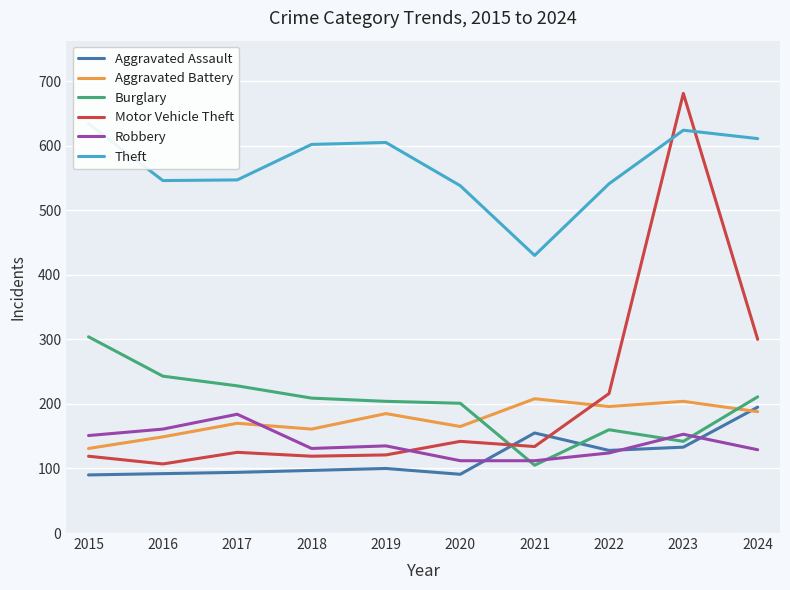

At which label does Theft first exceed 602?

2015